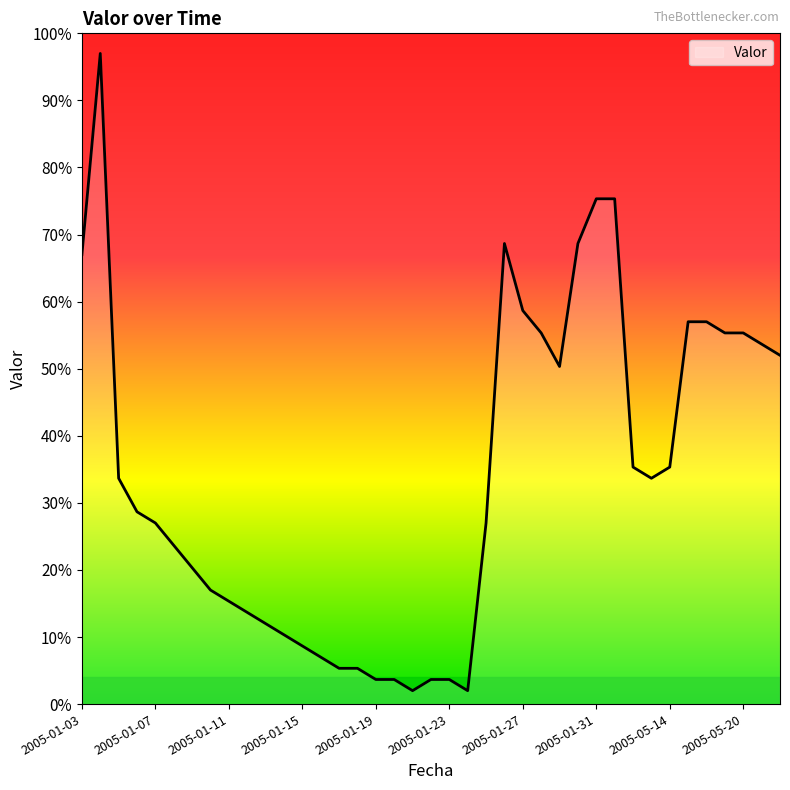

What is the minimum value shown in the chart?

2.0